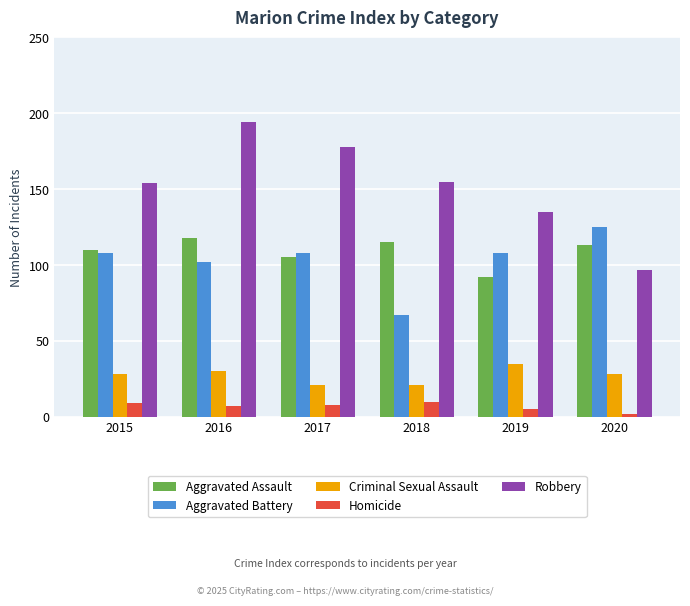

What is the minimum value shown in the chart?

2